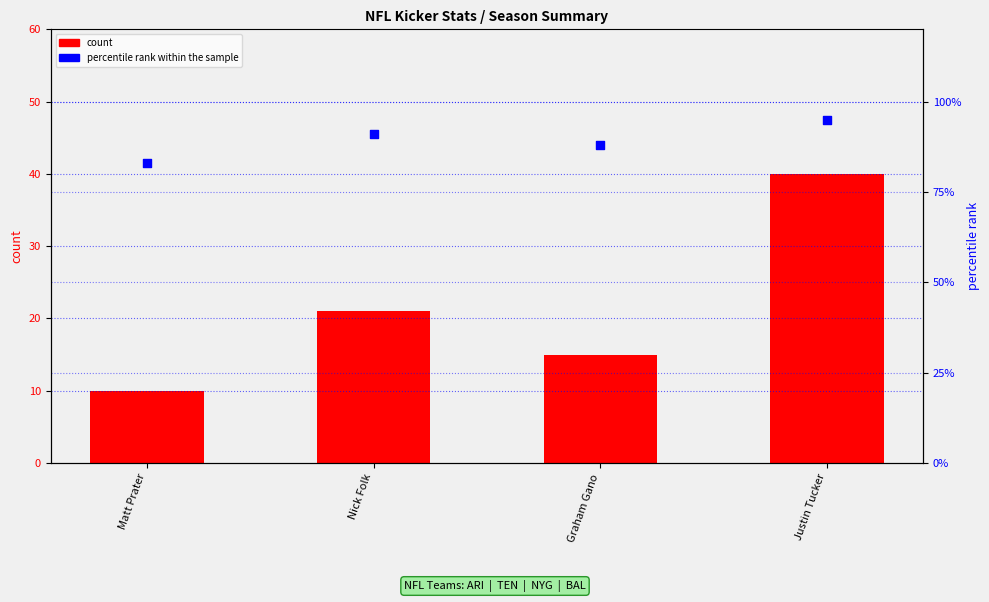

At which category is the sum across all series the highest?

Justin Tucker